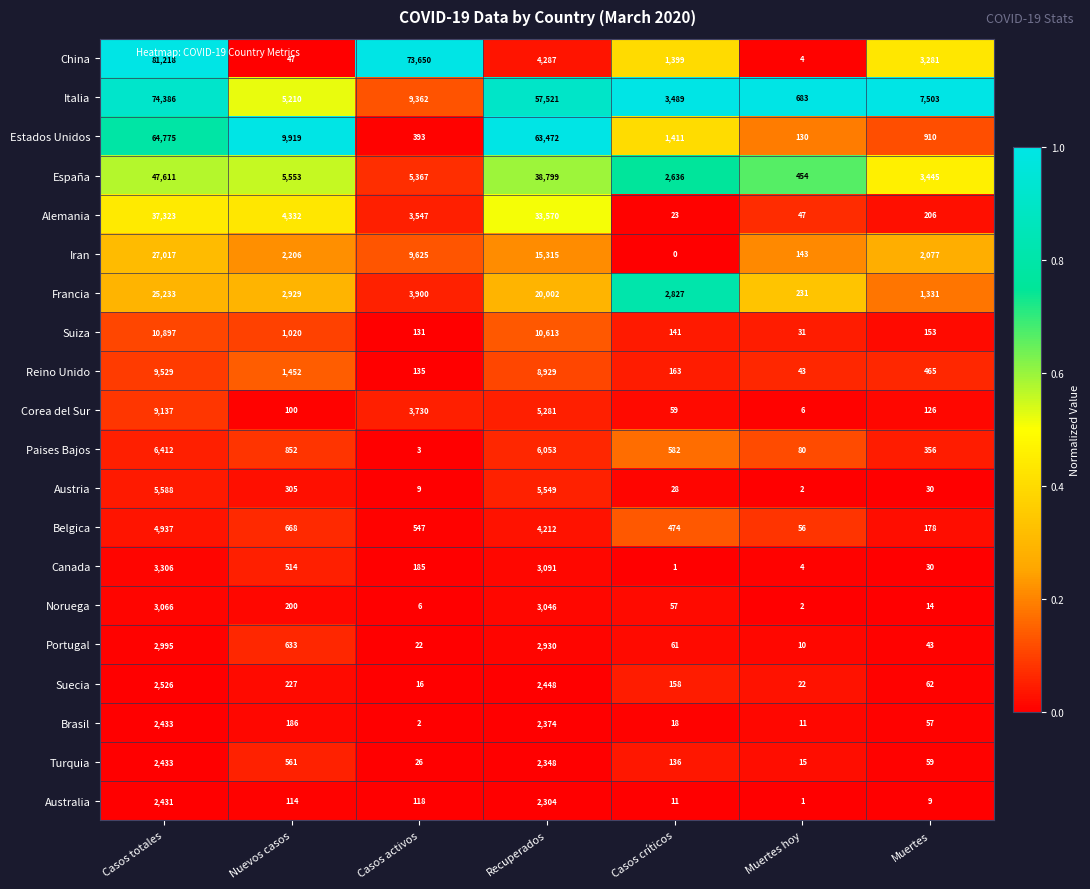

What is the total value across all series at Muertes hoy?

1975